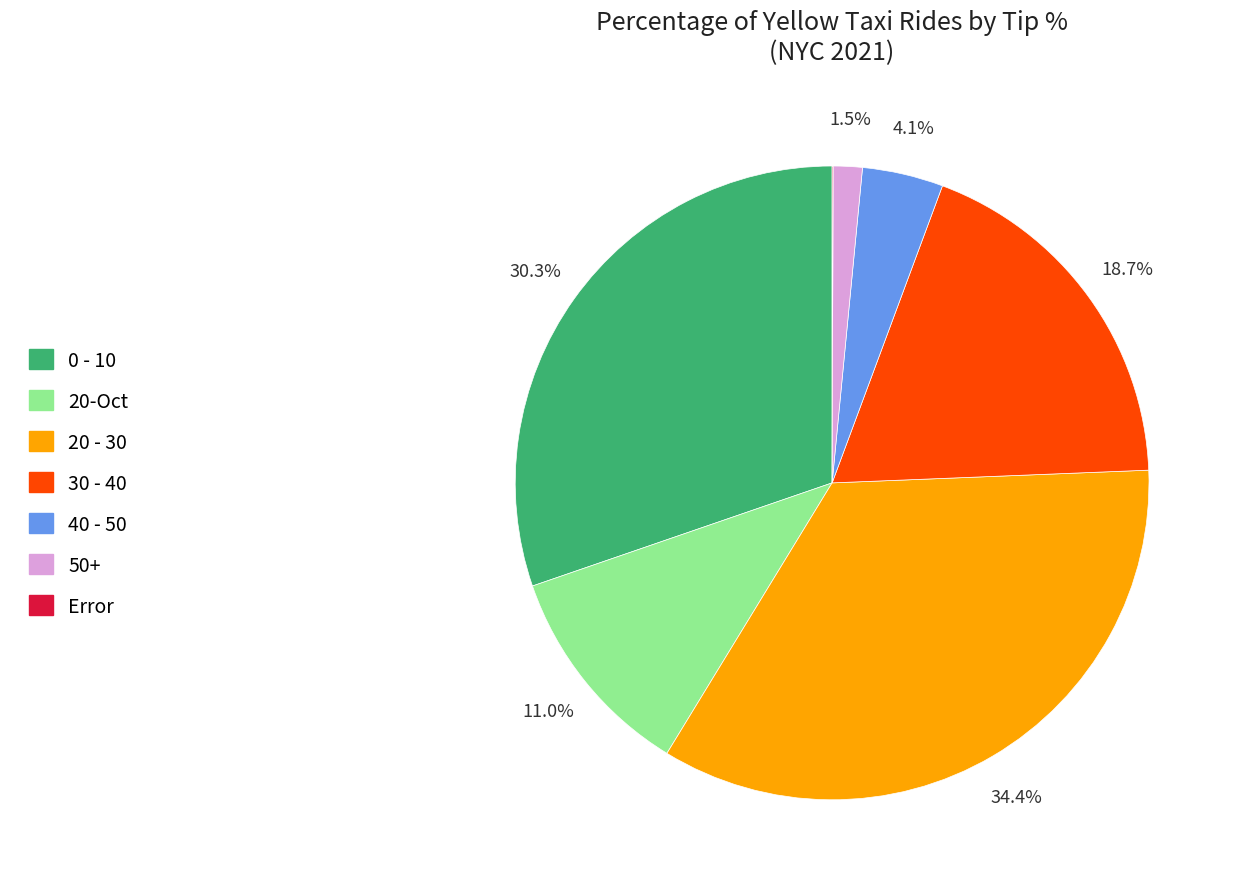

What is the total percentage of 20-Oct and 20 - 30?

45.4%